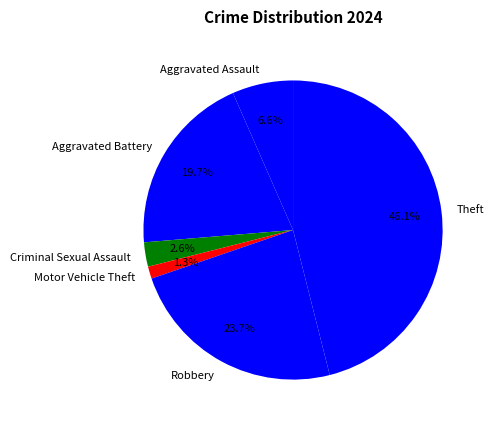

Combined, do Theft and Aggravated Battery account for over 50%?

Yes